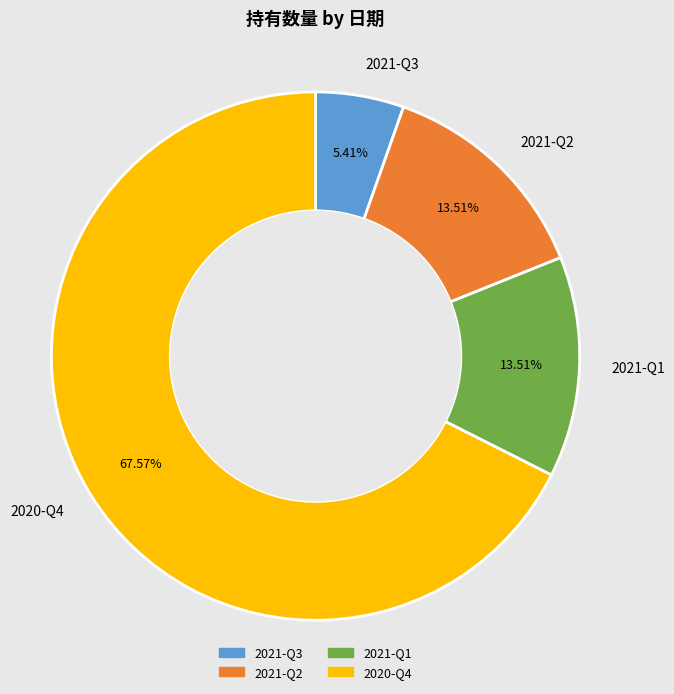

What is the majority slice?

2020-Q4